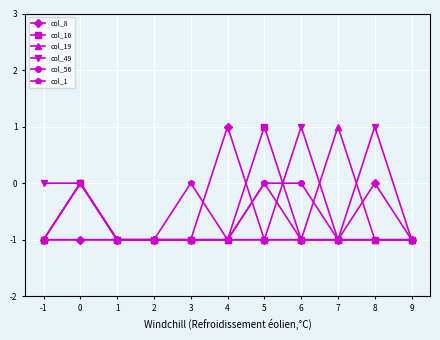

True or false: col_8 has more than 0 points higher than both neighbors.

True